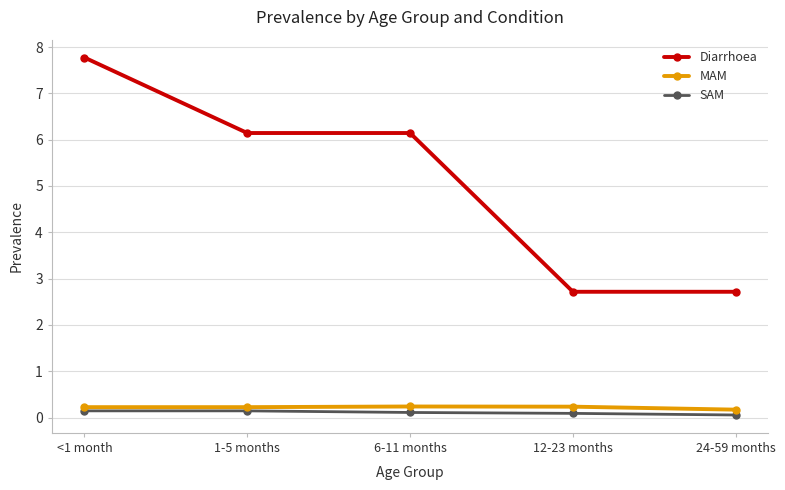

What position from the left is 12-23 months?

4